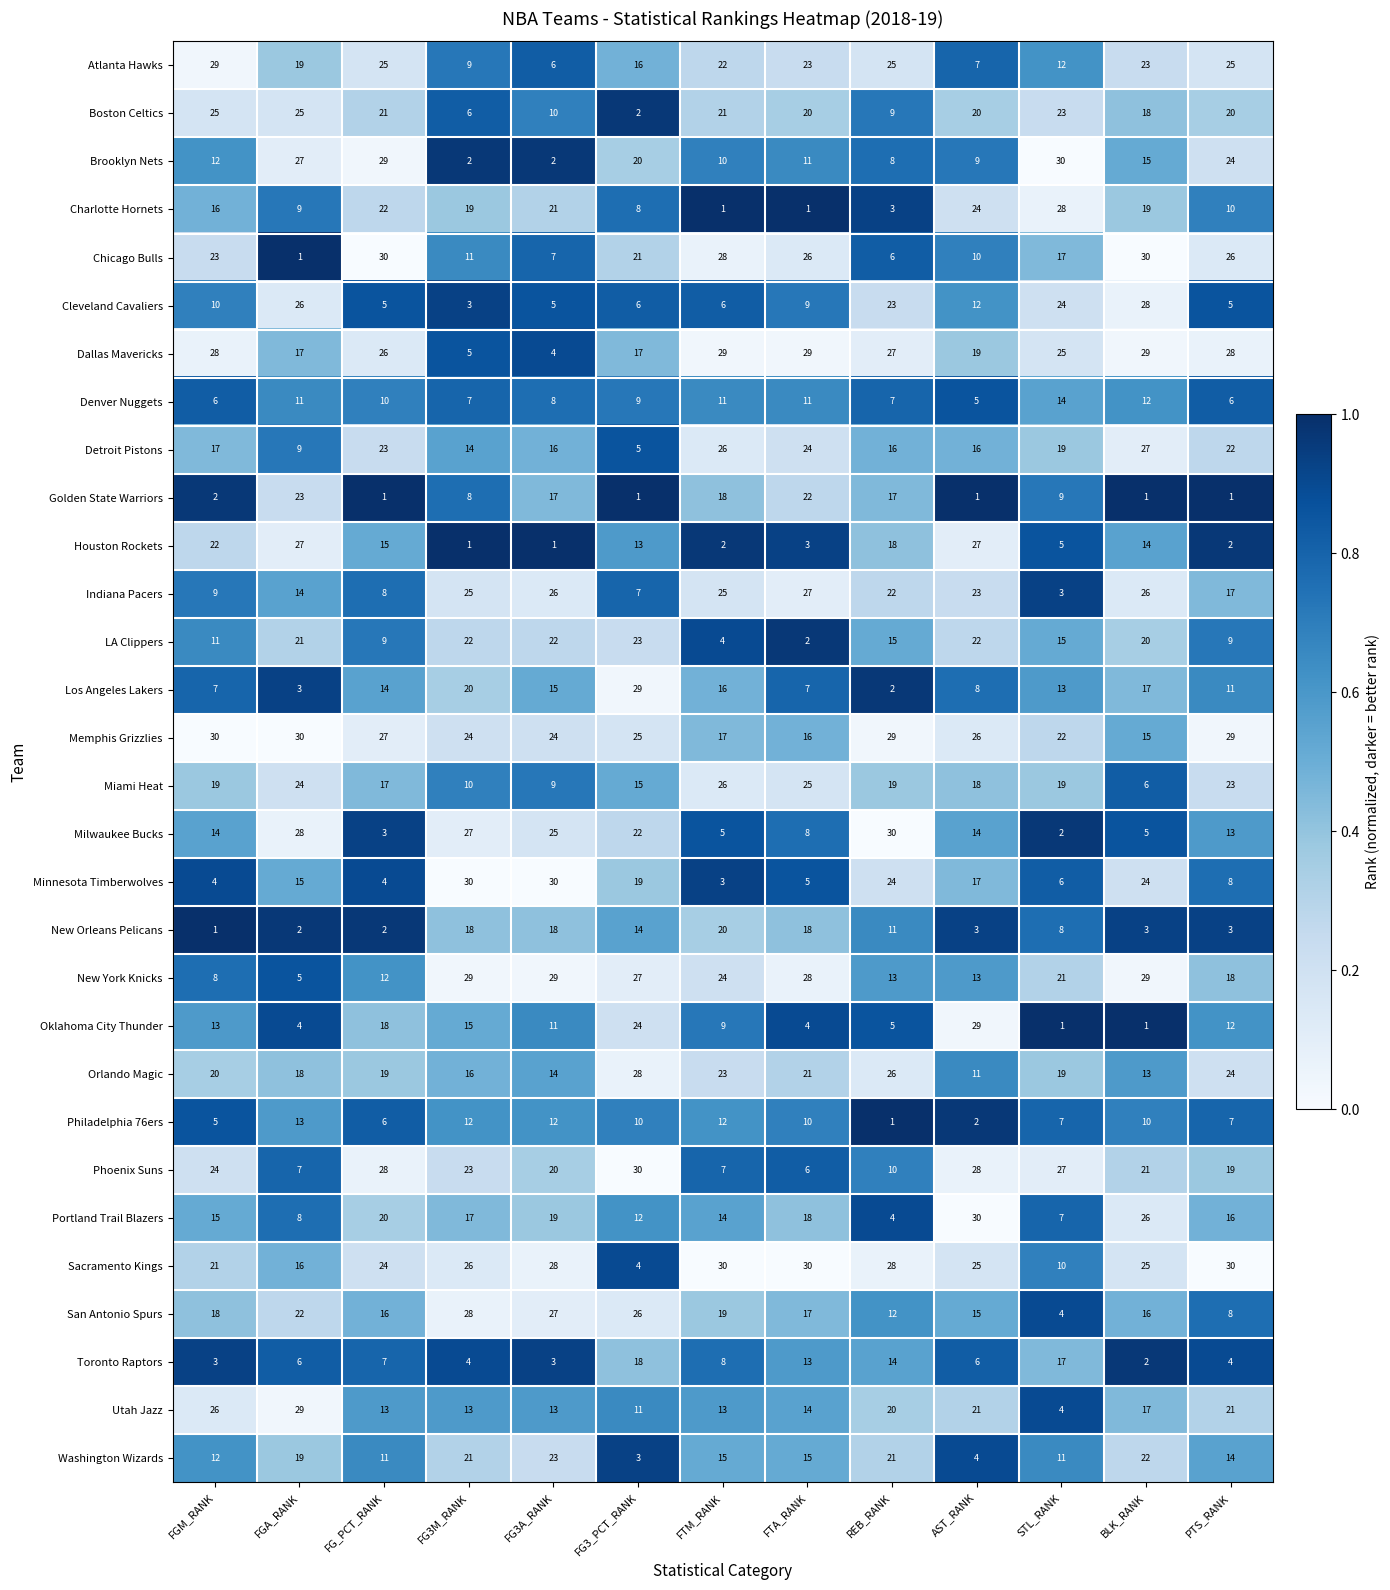

At REB_RANK, list the series in order from smallest to largest.

Philadelphia 76ers, Los Angeles Lakers, Charlotte Hornets, Portland Trail Blazers, Oklahoma City Thunder, Chicago Bulls, Denver Nuggets, Brooklyn Nets, Boston Celtics, Phoenix Suns, New Orleans Pelicans, San Antonio Spurs, New York Knicks, Toronto Raptors, LA Clippers, Detroit Pistons, Golden State Warriors, Houston Rockets, Miami Heat, Utah Jazz, Washington Wizards, Indiana Pacers, Cleveland Cavaliers, Minnesota Timberwolves, Atlanta Hawks, Orlando Magic, Dallas Mavericks, Sacramento Kings, Memphis Grizzlies, Milwaukee Bucks